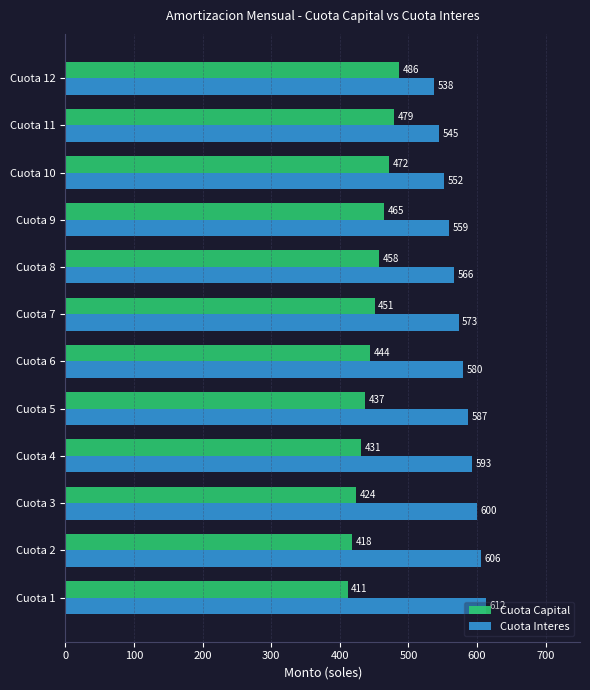

At which label is Cuota Capital closest to 448?

Cuota 7